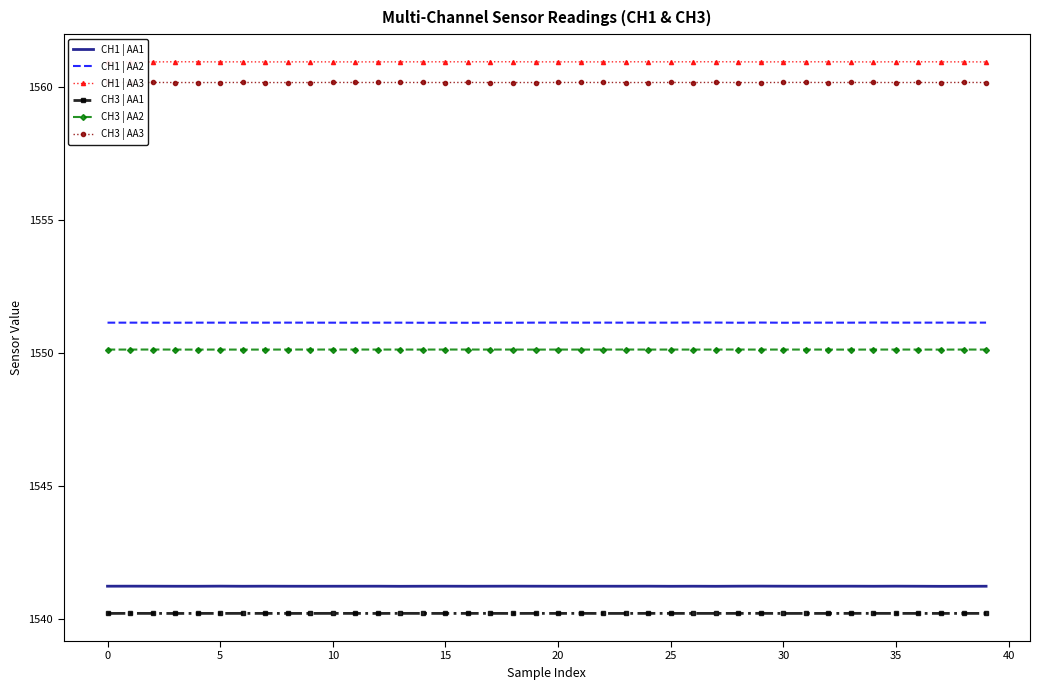

What is the greatest value displayed?

1560.9